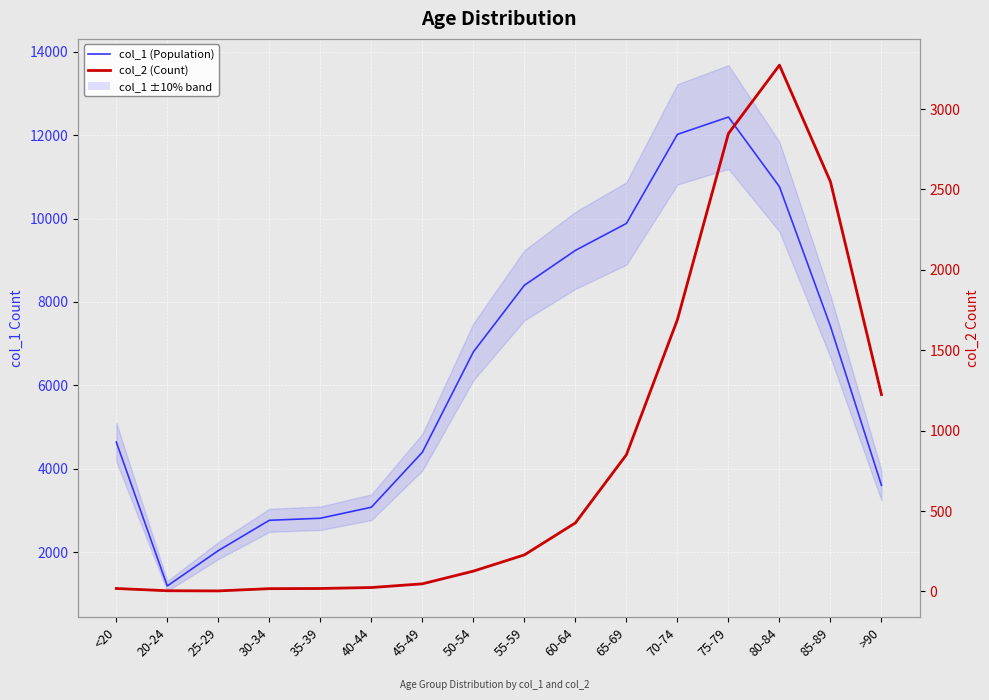

What is the label of the 13th point from the left?

75-79